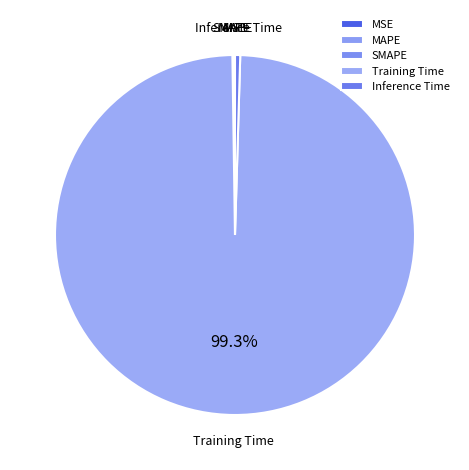

Which category has the biggest portion of the pie?

Training Time